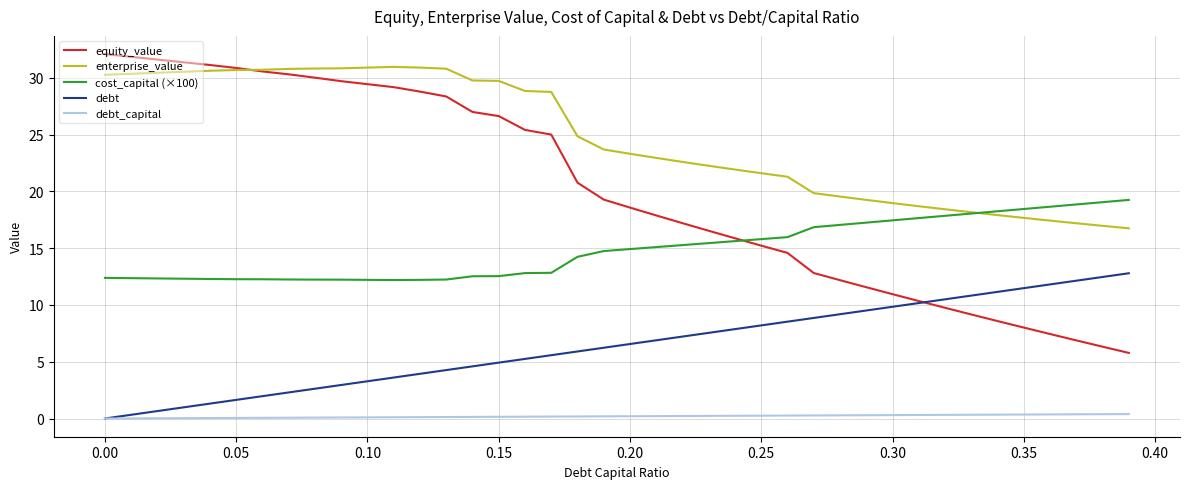

How many categories are shown in the chart?

40